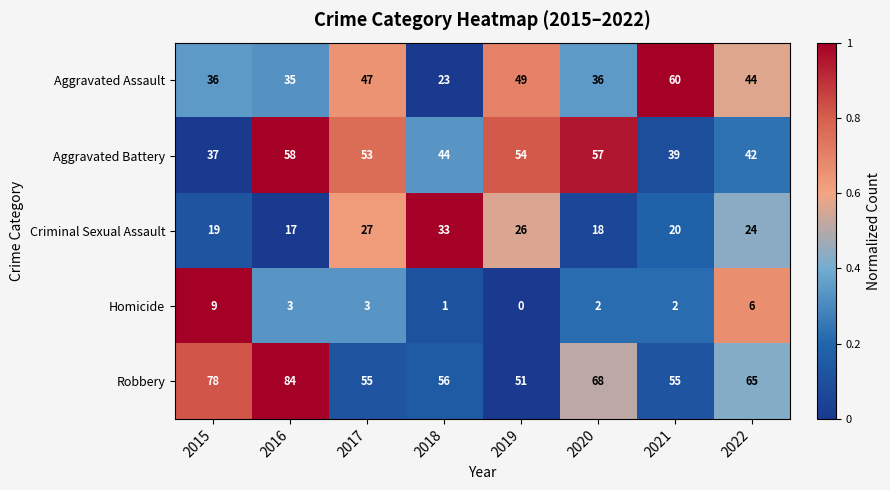

What is the spread (max minus min) of values at 2018?

55